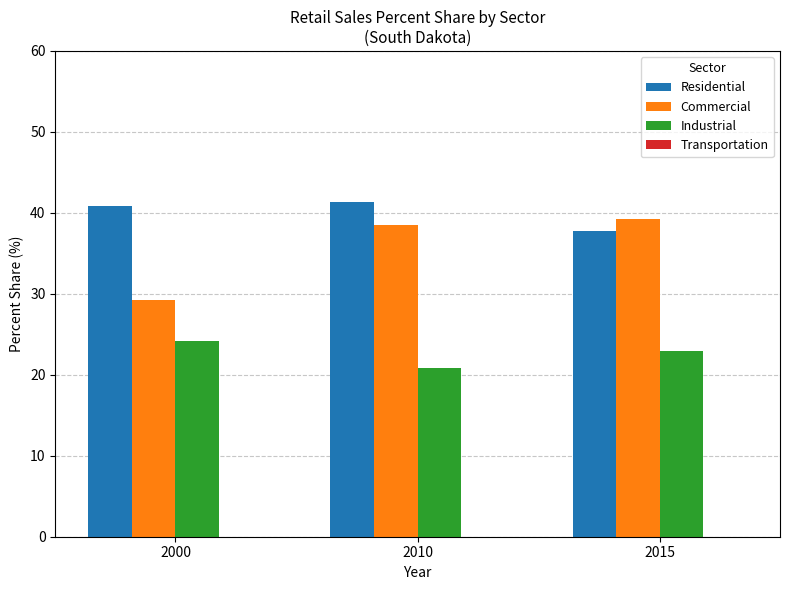

What is the difference between the highest and lowest values at 2010?

20.5